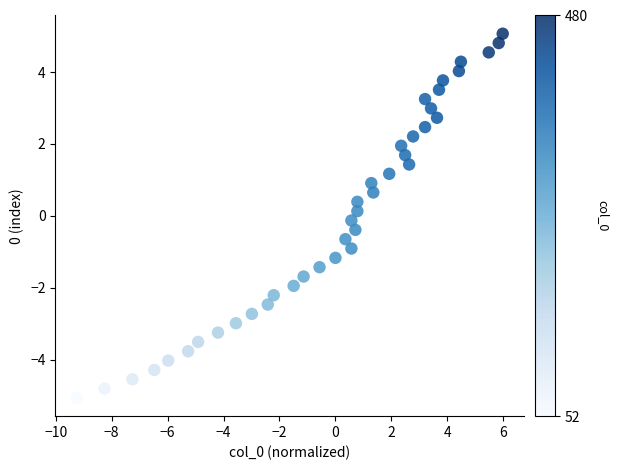

What is the range of Y values (max minus min)?

10.1